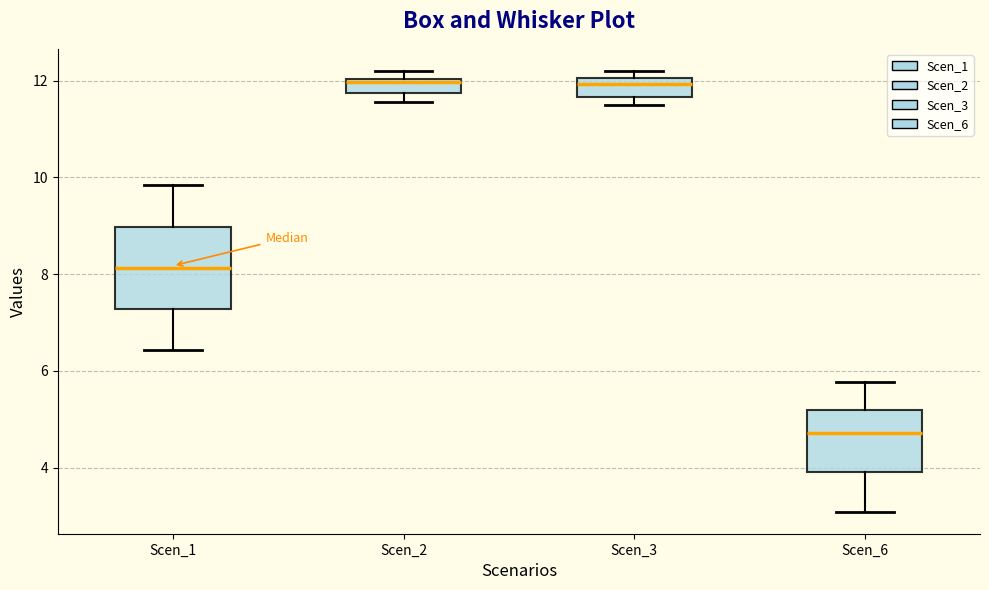

Where is the lower edge of the box for Scen_6 on the y-axis? The values are not printed on the chart, so give them approximately, as read against the axis.

4.0